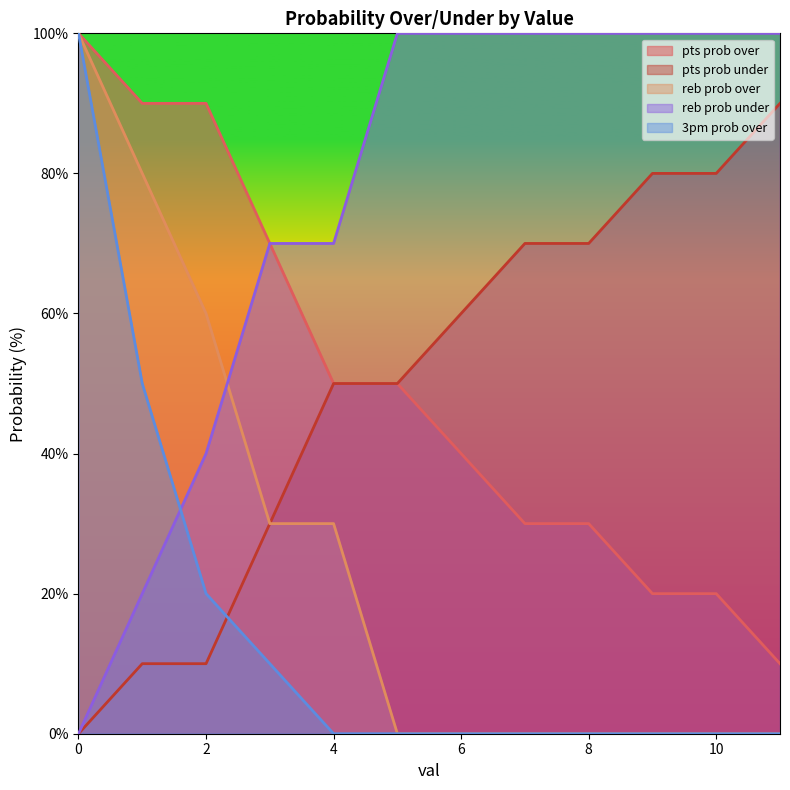

What is the difference between the second highest and minimum values in the pts prob over series?

80